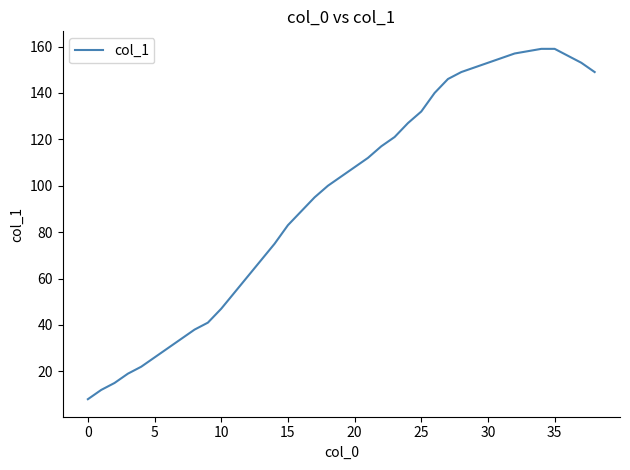

What is the smallest value displayed?

8